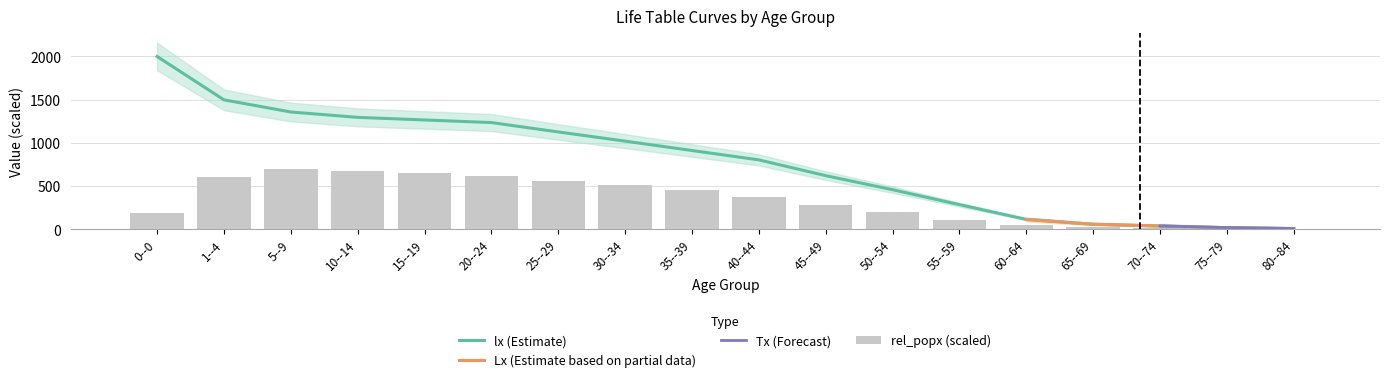

Does the chart contain any negative values?

No